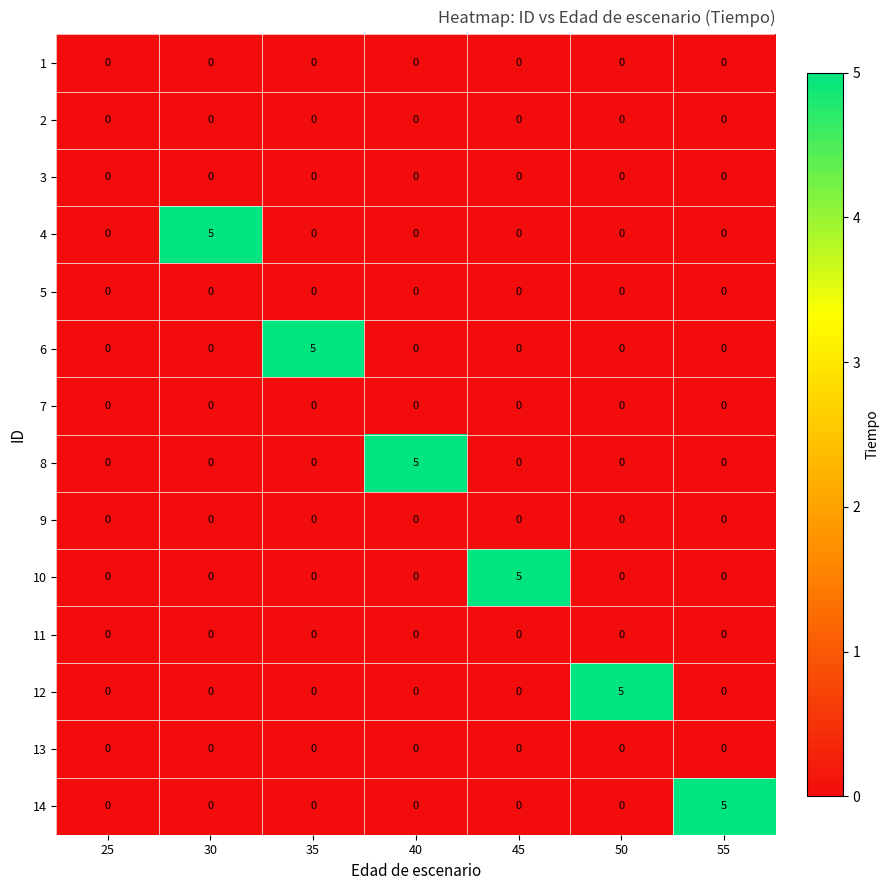

What is the sum of all 12 values?

5